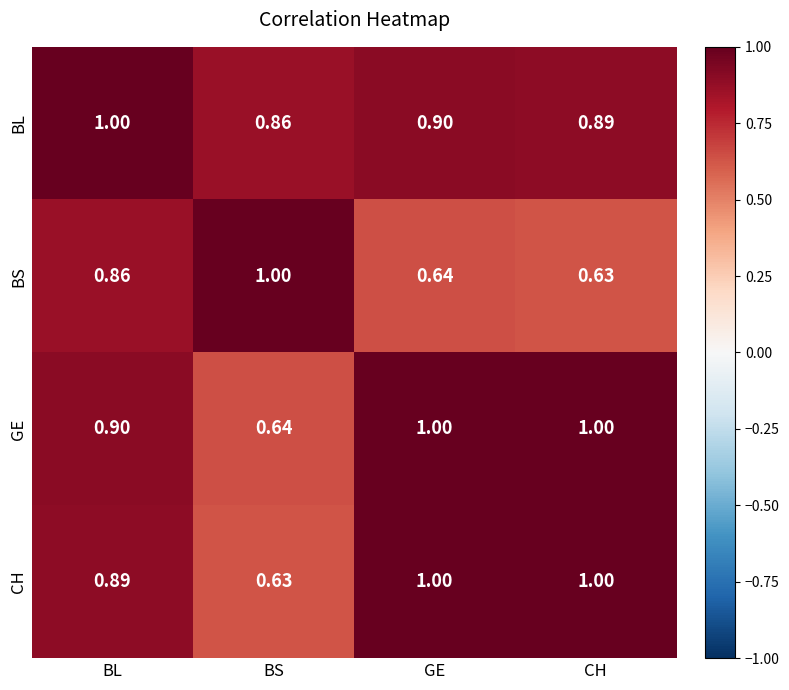

How many distinct data groups are displayed?

4